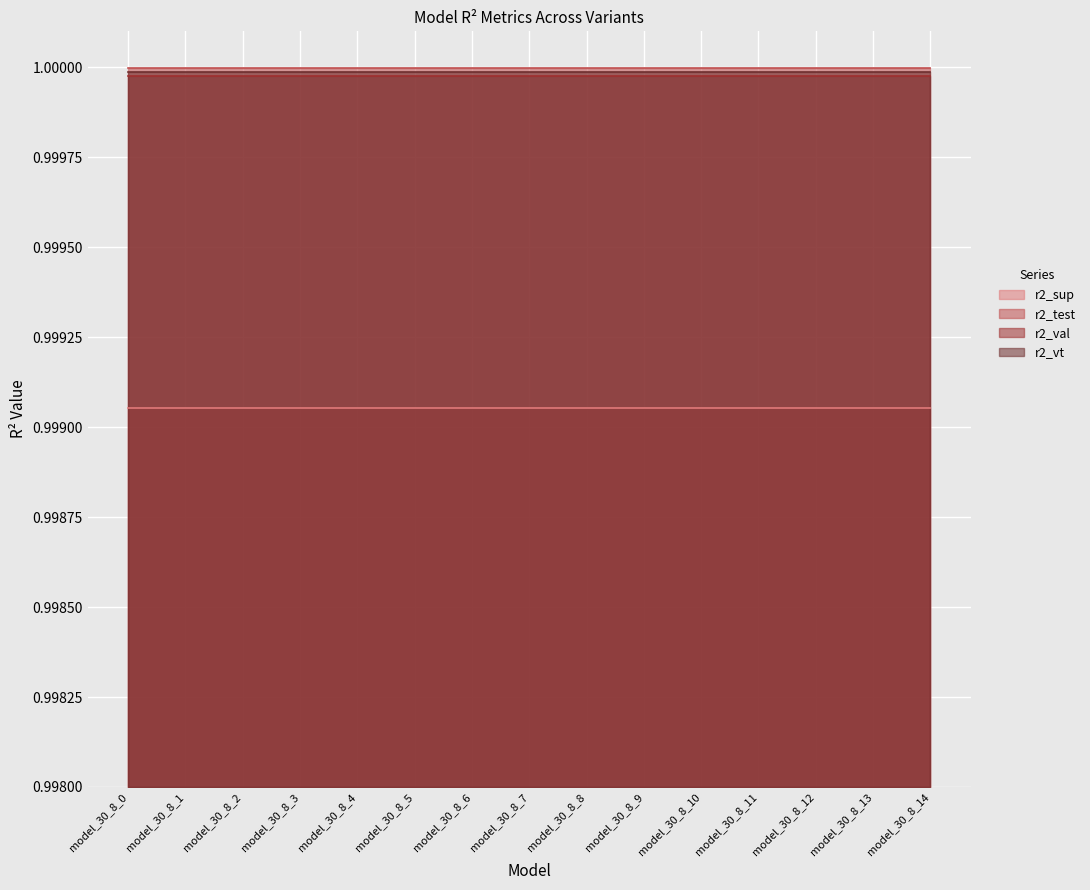

The r2_val series shows 1.0 at model_30_8_4. True or false?

True